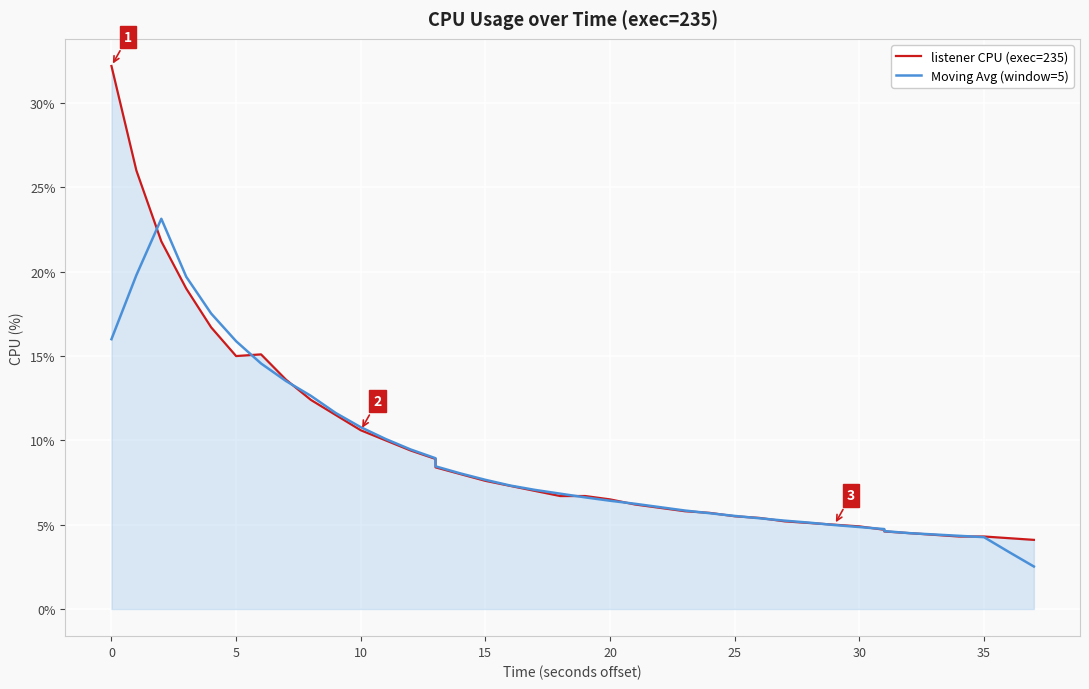

Which series has the largest range (max minus min)?

listener CPU (exec=235)